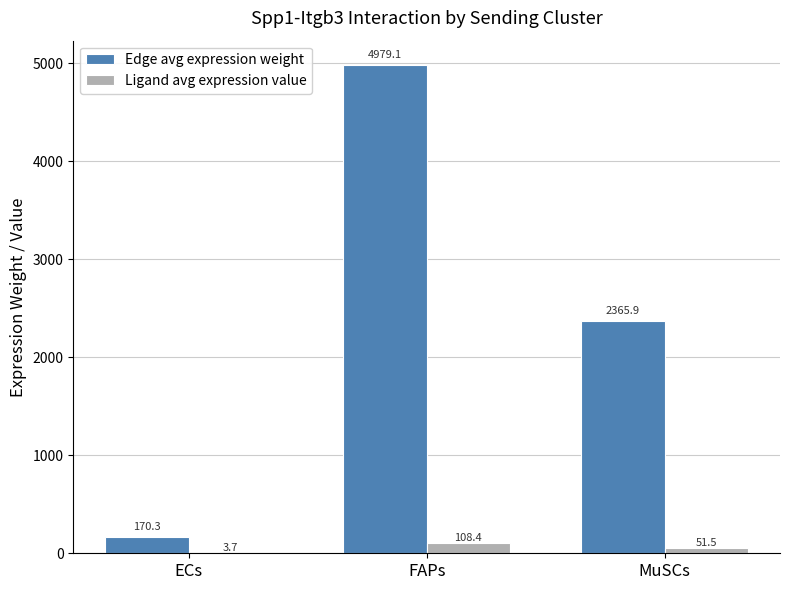

What is the sum of all Ligand avg expression value values?

163.6